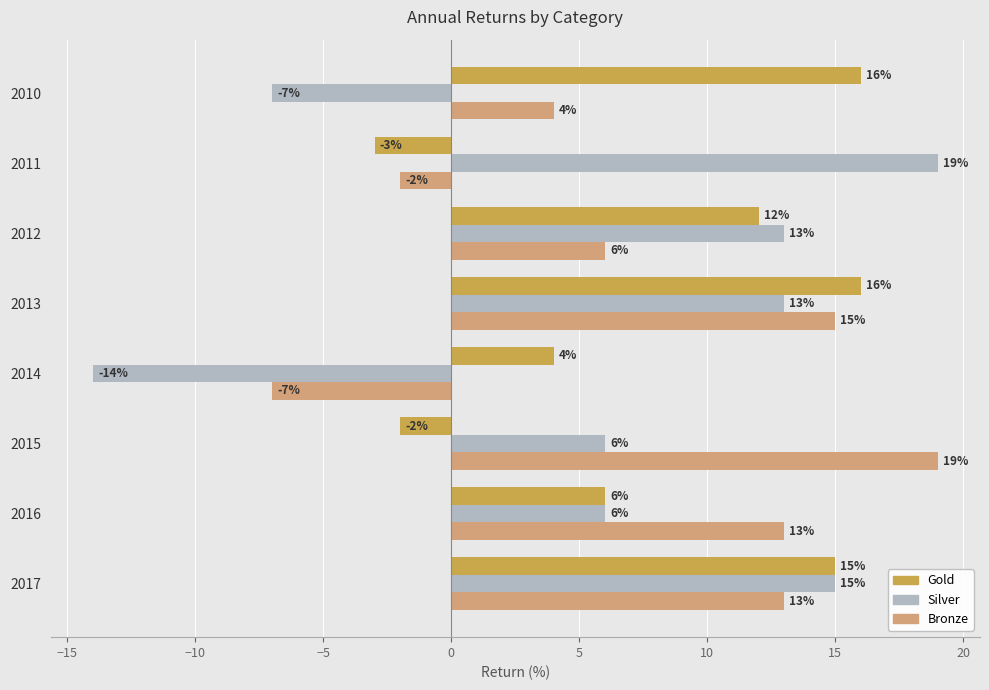

At 2011, list the series in order from smallest to largest.

Gold, Bronze, Silver